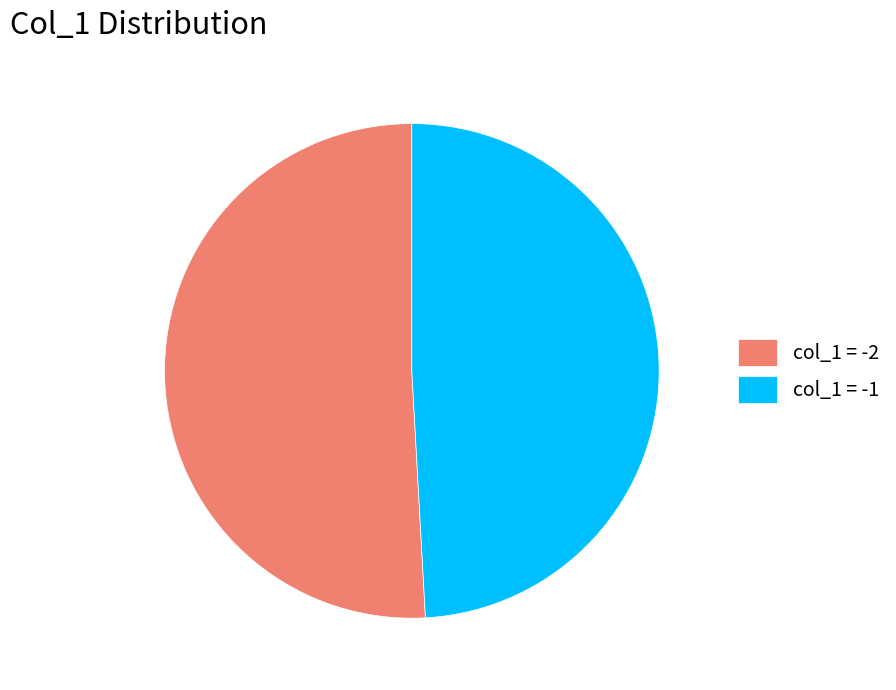

Combined, do col_1 = -2 and col_1 = -1 account for over 50%?

Yes